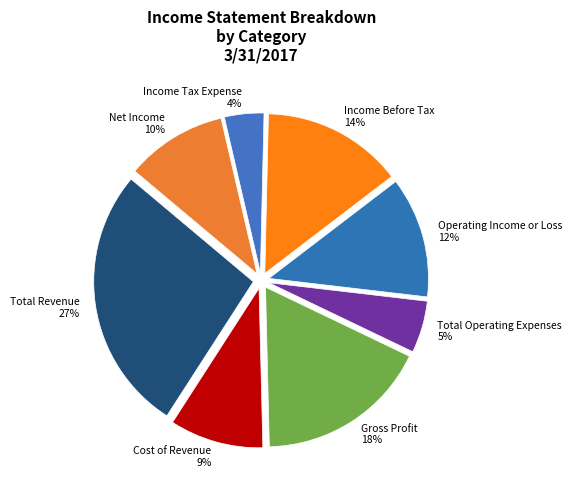

What percentage is the Total Revenue slice, to the nearest percent?

27%